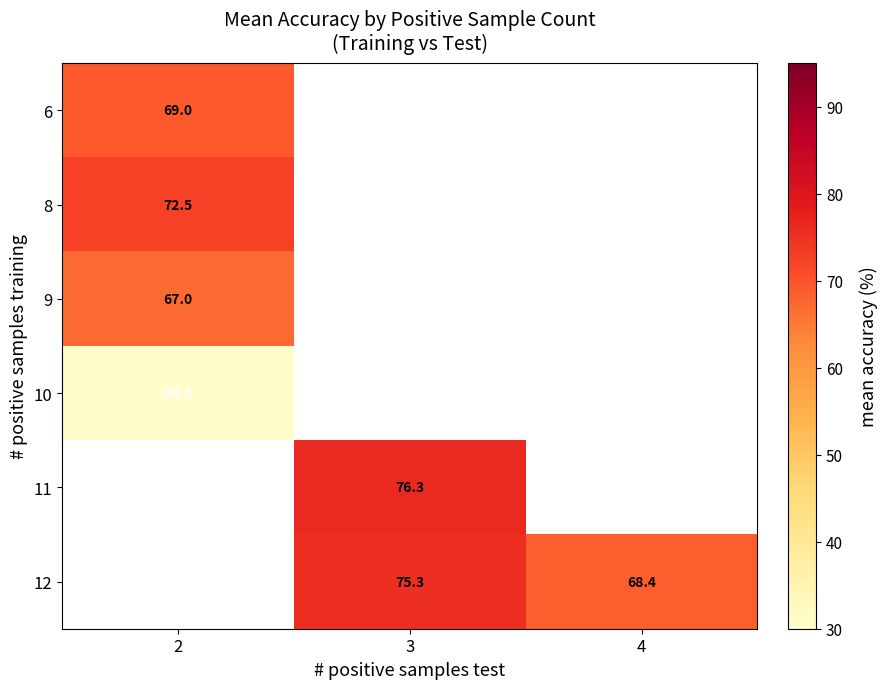

True or false: 12 has a value of 68.4 at 4.

True